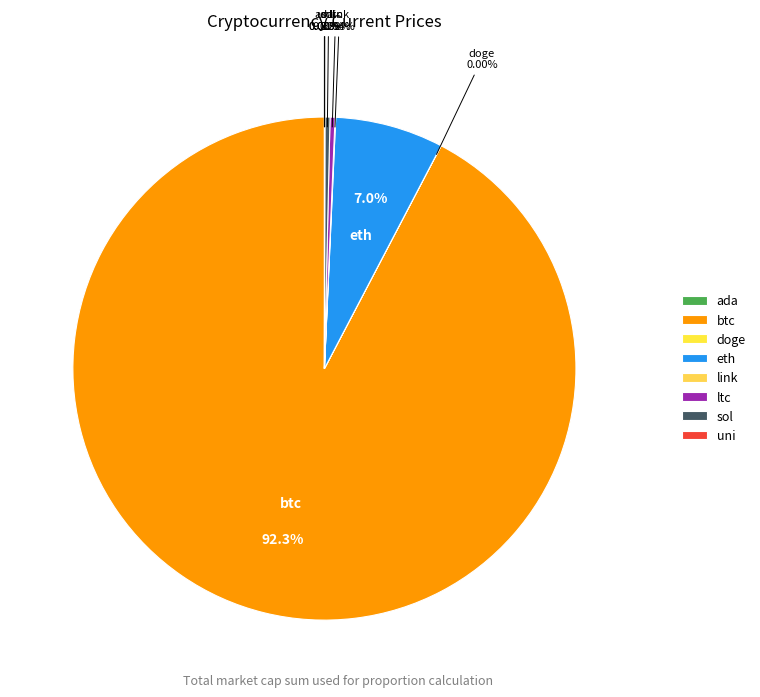

Combined, do sol and btc account for over 50%?

Yes